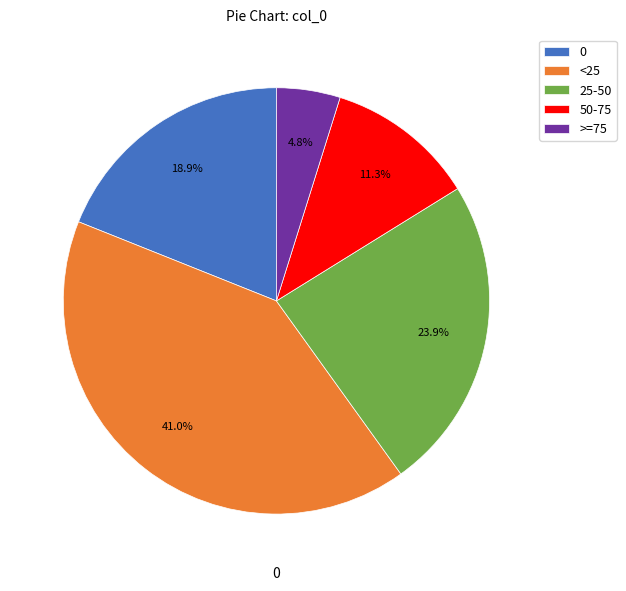

Does any single category account for the majority?

No